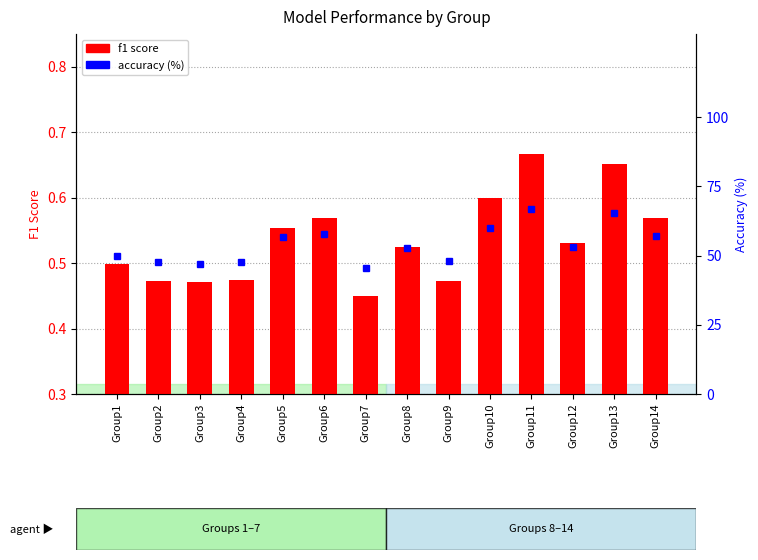

Count the number of data series in this chart.

2